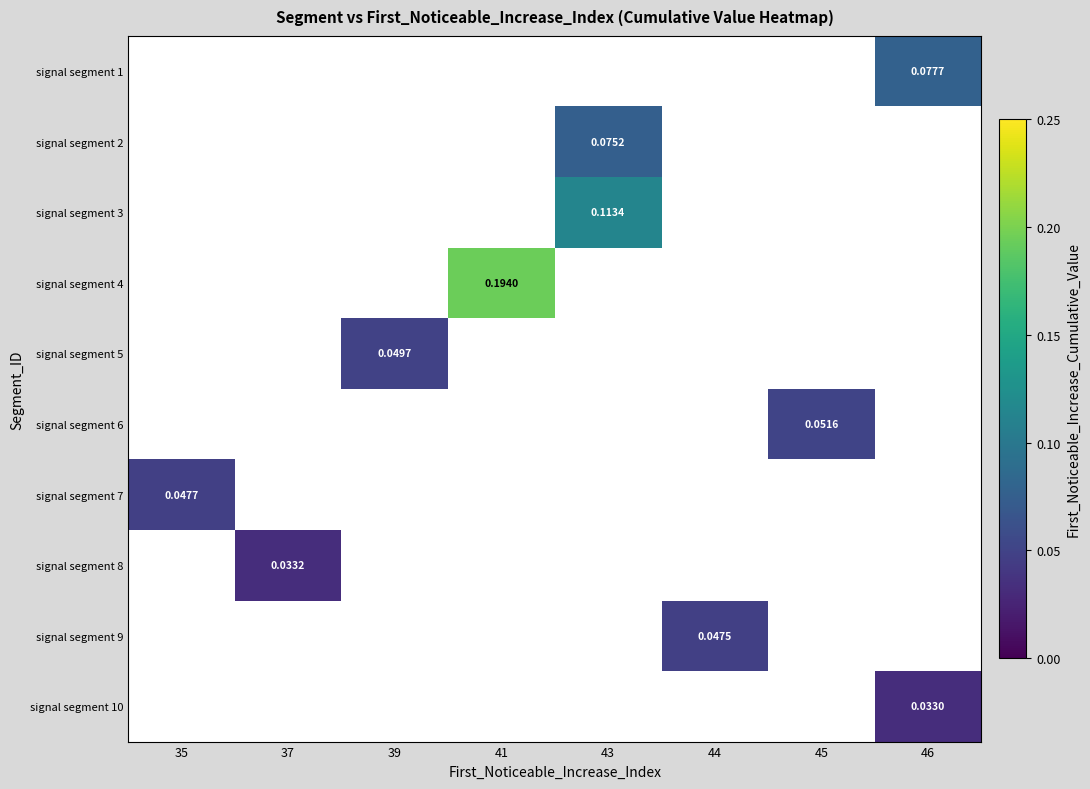

How many values in signal segment 2 are above zero?

1